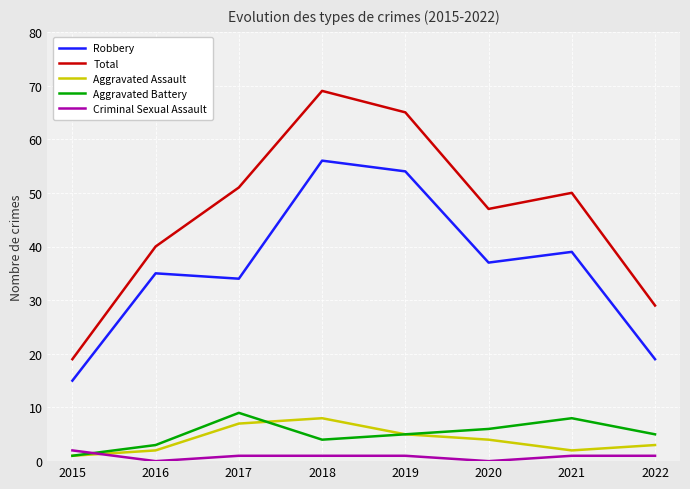

Reading left to right, list all the values displayed in this chart.

Robbery: 2015=15	2016=35	2017=34	2018=56	2019=54	2020=37	2021=39	2022=19
Total: 2015=19	2016=40	2017=51	2018=69	2019=65	2020=47	2021=50	2022=29
Aggravated Assault: 2015=1	2016=2	2017=7	2018=8	2019=5	2020=4	2021=2	2022=3
Aggravated Battery: 2015=1	2016=3	2017=9	2018=4	2019=5	2020=6	2021=8	2022=5
Criminal Sexual Assault: 2015=2	2016=0	2017=1	2018=1	2019=1	2020=0	2021=1	2022=1